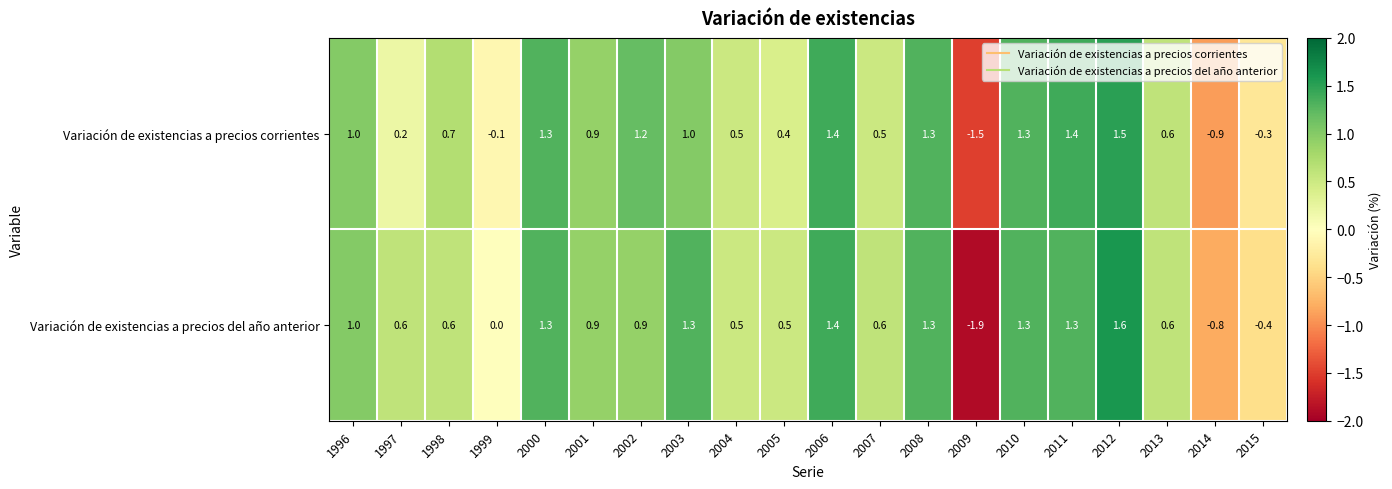

What is the minimum value for Variación de existencias a precios del año anterior?

-1.9